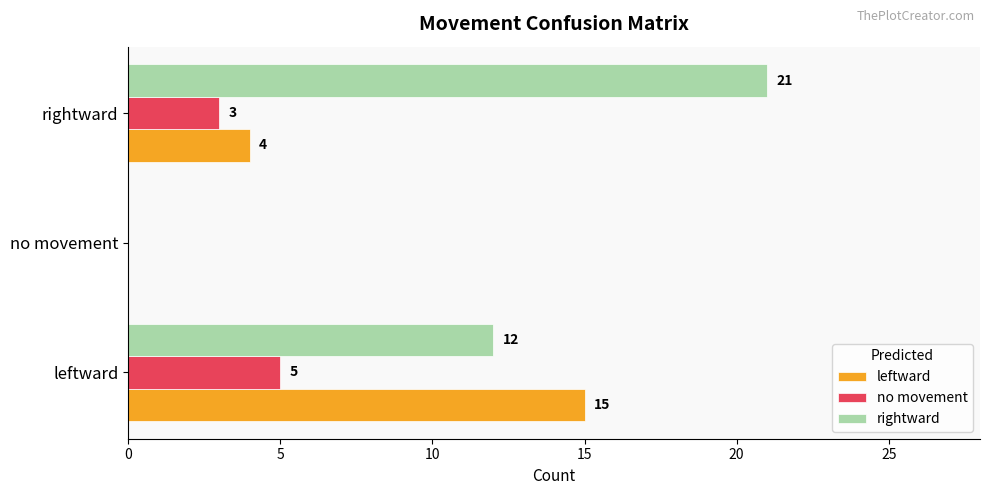

Where is leftward nearest to the value 7?

rightward